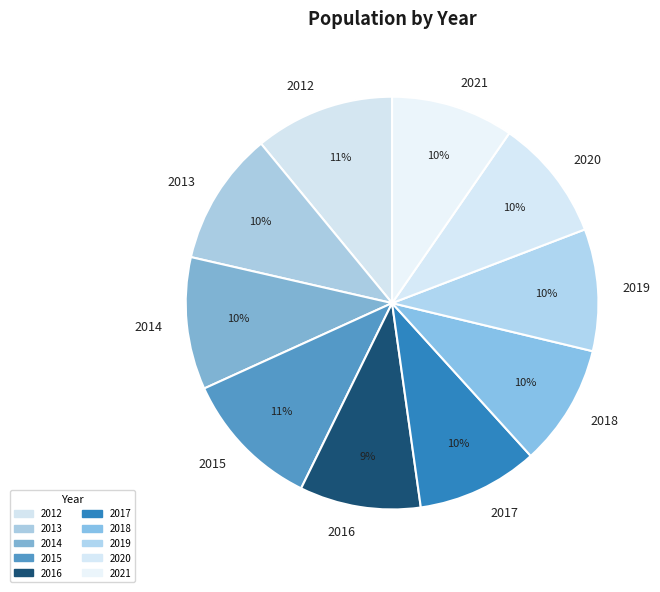

To the nearest percent, what percentage of the pie is 2016?

9%